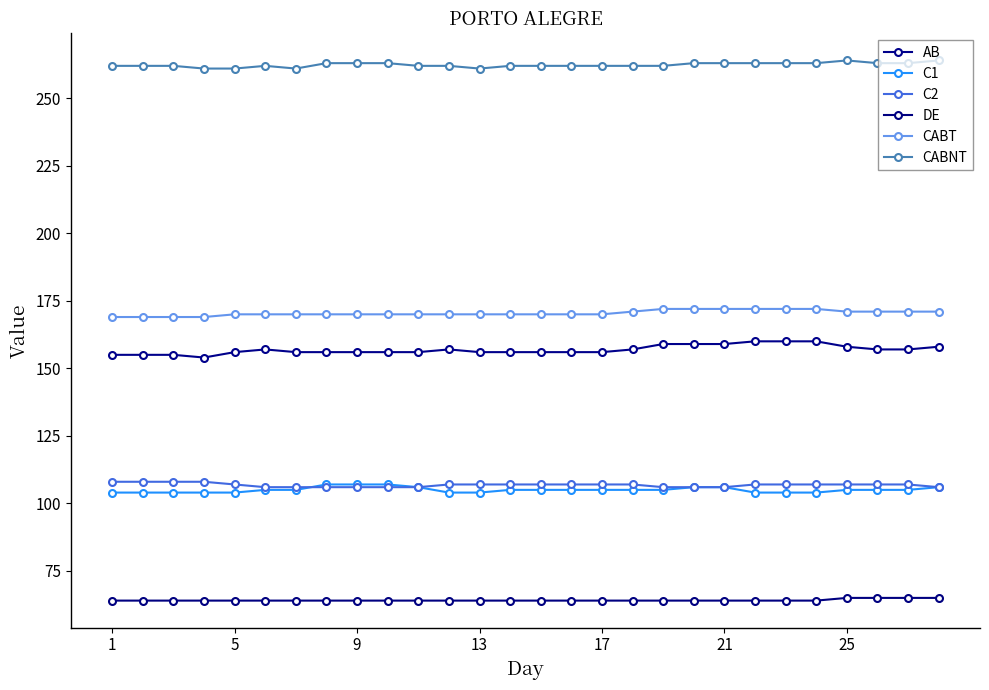

What are all the series names shown in the legend?

AB, C1, C2, DE, CABT, CABNT